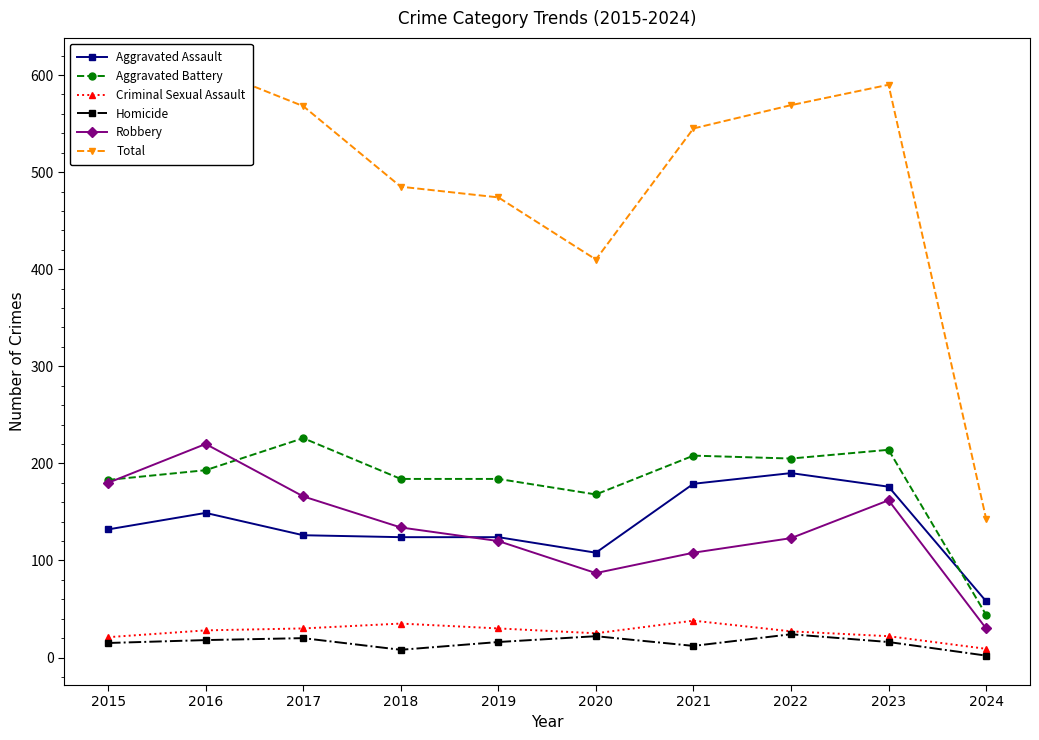

At which category does Aggravated Battery reach its first local peak?

2017